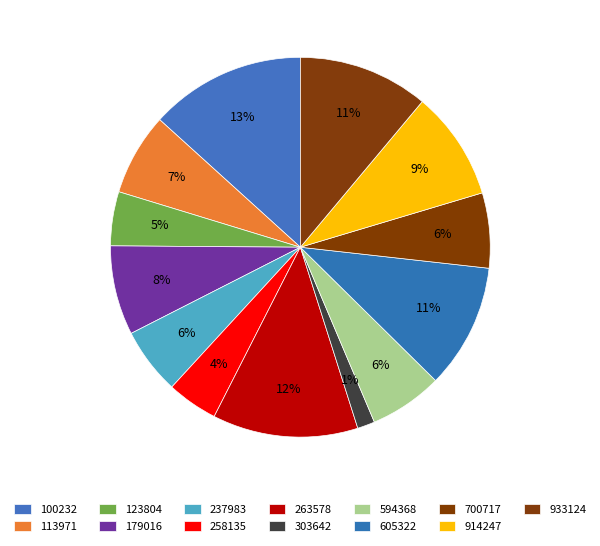

To the nearest percent, what is the difference between the 237983 and 179016 slice percentages?

2%